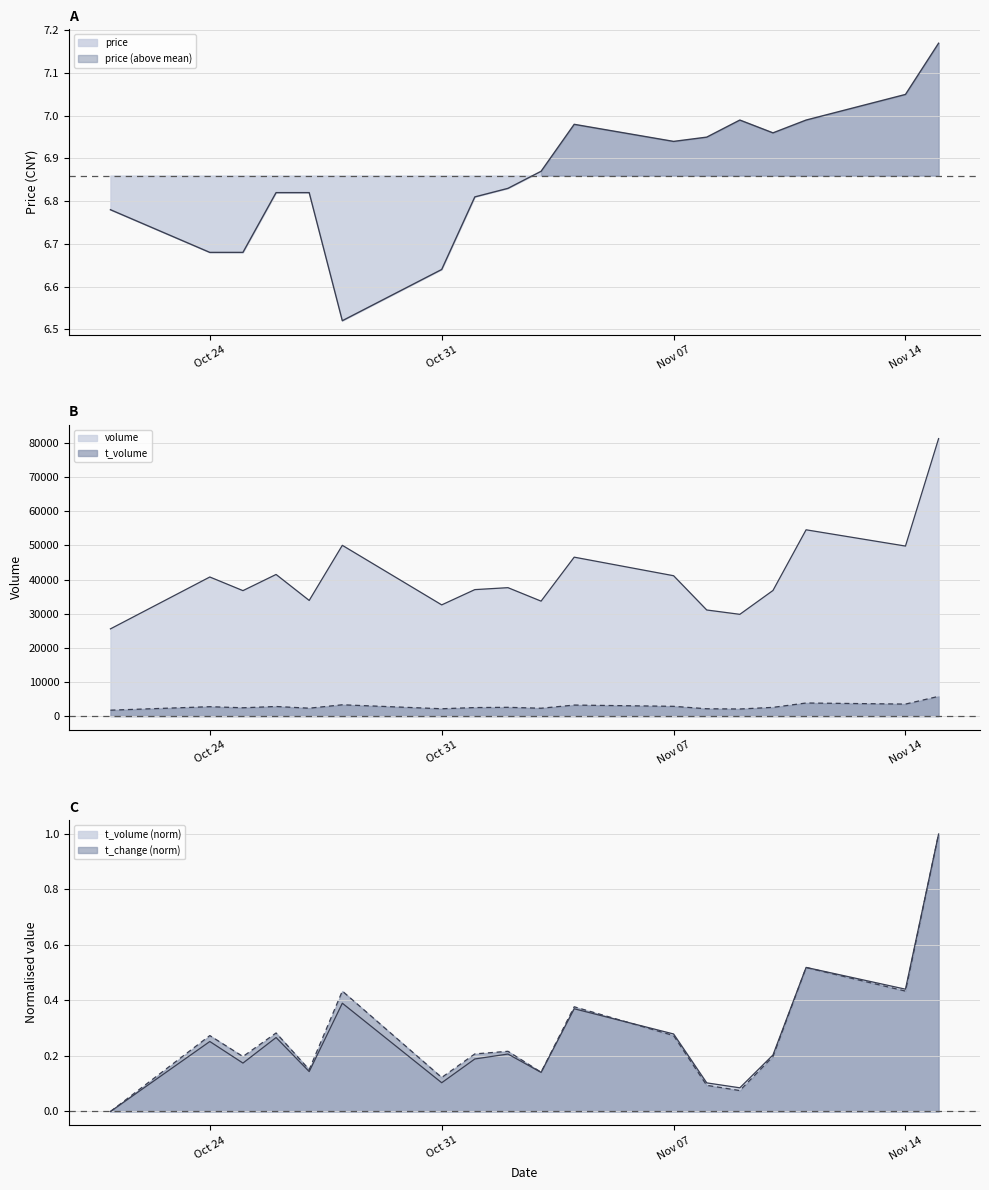

Which has a higher value, 2022-10-31 or 2022-11-04?

2022-11-04